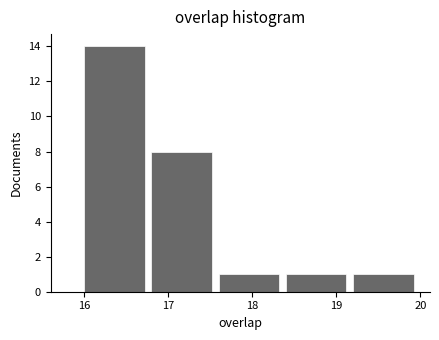

What is the height of the bar covering 16.0 to 16.8 on the x-axis? The values are not printed on the chart, so give them approximately, as read against the axis.

14